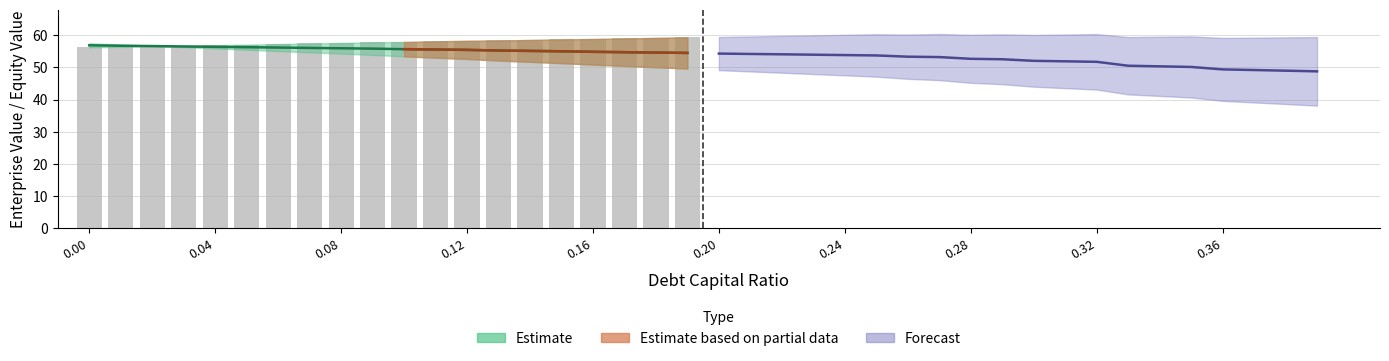

What is the maximum value for debt_capital?

59.4